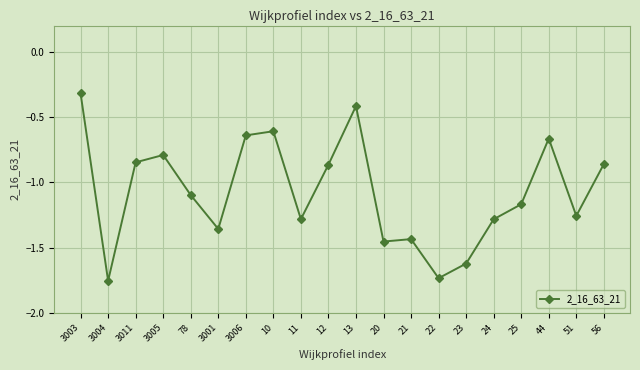

How many lines are shown in the chart?

1